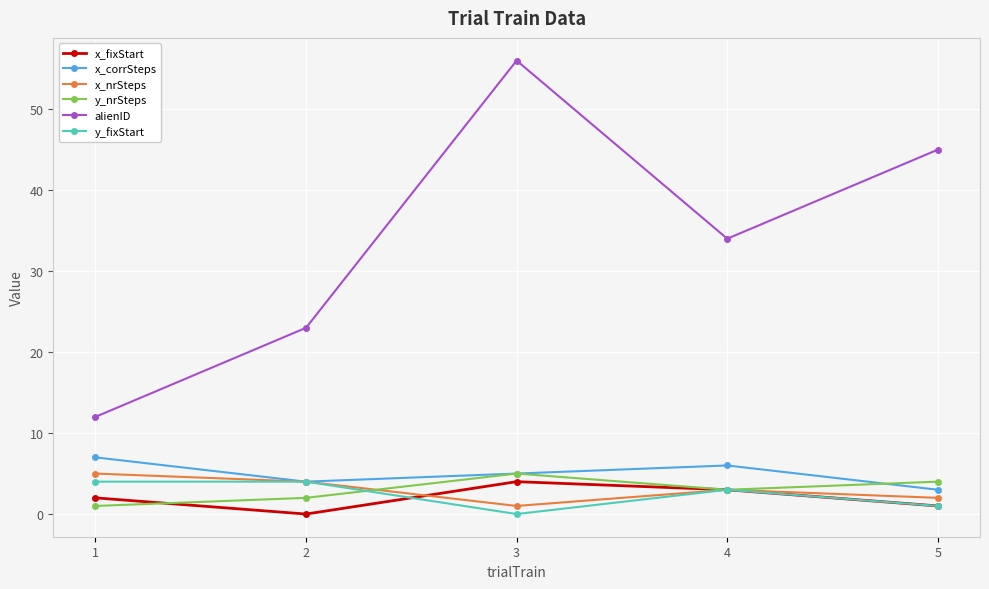

Reading right to left, extract all data points from this chart.

x_fixStart: 1	3	4	0	2
x_corrSteps: 3	6	5	4	7
x_nrSteps: 2	3	1	4	5
y_nrSteps: 4	3	5	2	1
alienID: 45	34	56	23	12
y_fixStart: 1	3	0	4	4